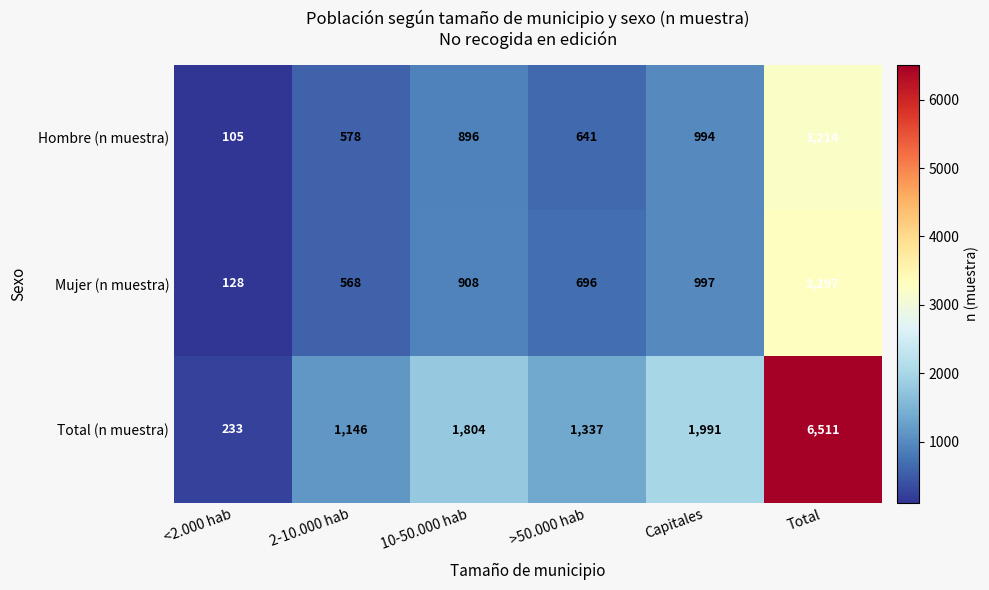

Reading left to right, transcribe all the data shown in this chart.

Hombre (n muestra): 105	578	896	641	994	3214
Mujer (n muestra): 128	568	908	696	997	3297
Total (n muestra): 233	1146	1804	1337	1991	6511